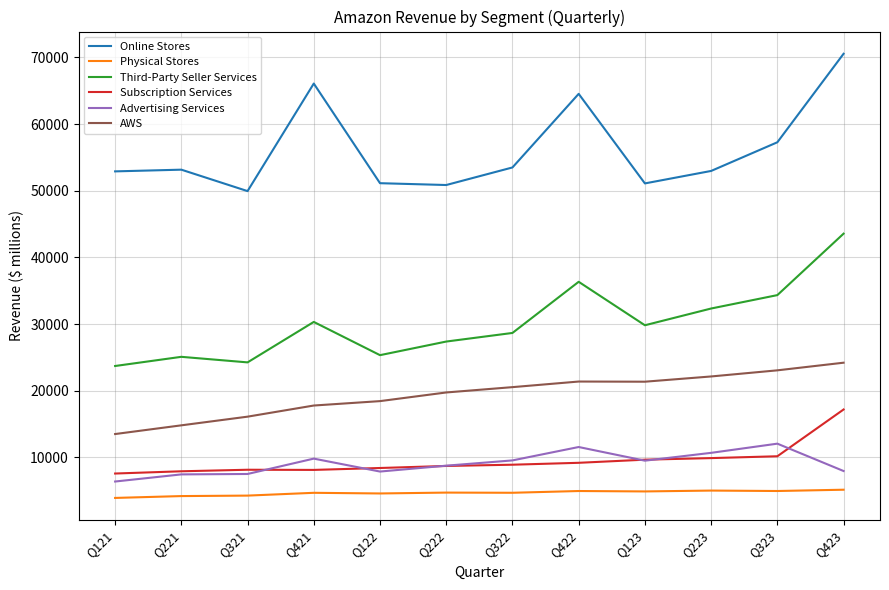

True or false: Online Stores and Subscription Services cross at least once.

False